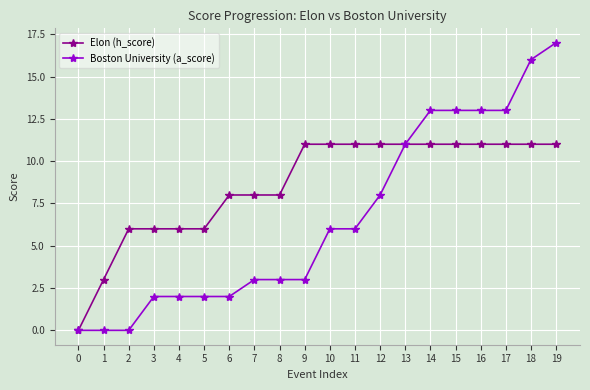

Rank the series by their maximum value, from highest to lowest.

Boston University (a_score), Elon (h_score)